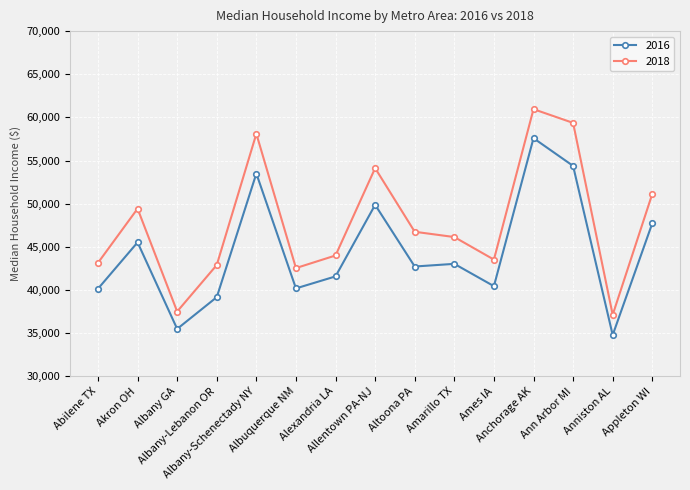

True or false: 2018 and 2016 cross at least once.

False